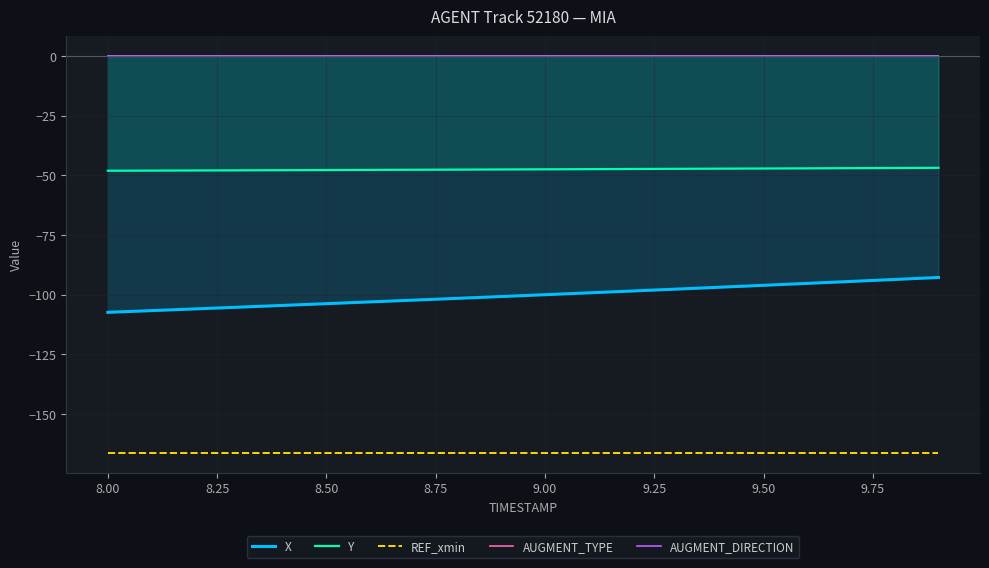

True or false: Y and REF_xmin cross at least once.

False